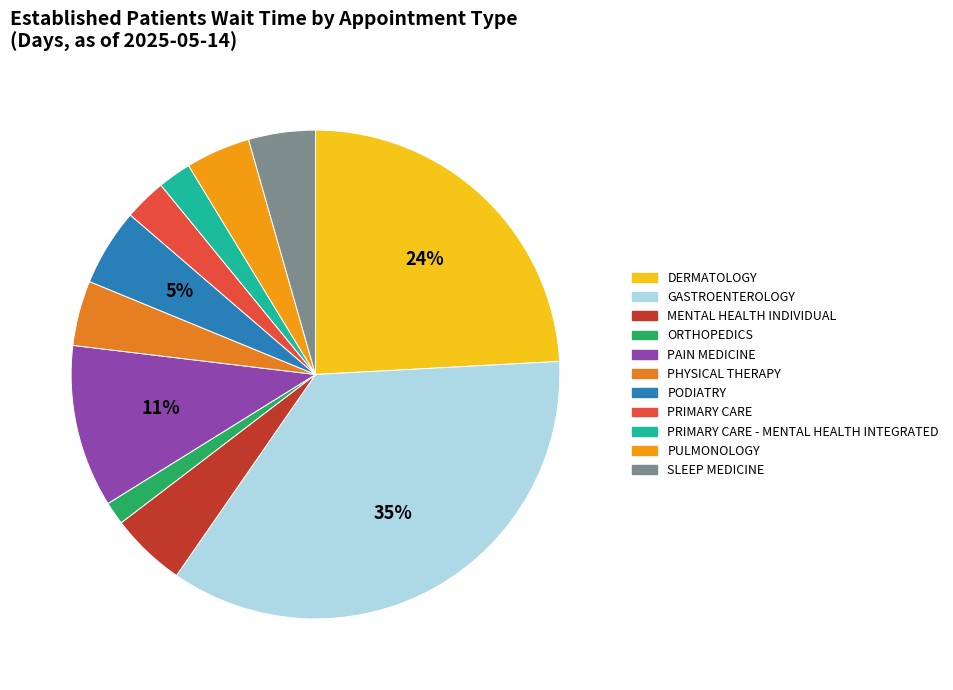

What percentage is the SLEEP MEDICINE slice, to the nearest percent?

4%